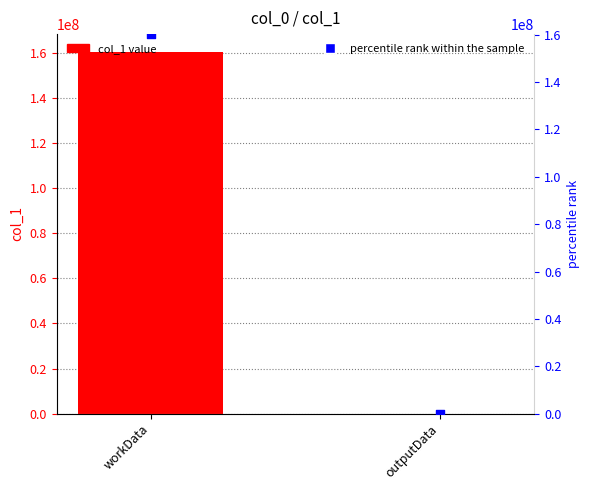

Is the value of percentile rank within the sample at outputData greater than the value of col_1 at outputData?

No